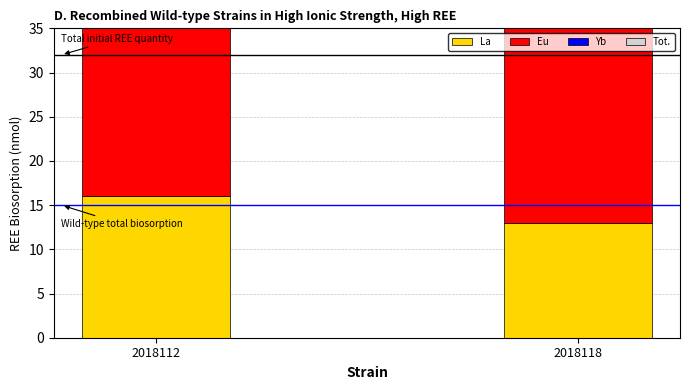

Which series has the largest range (max minus min)?

Eu